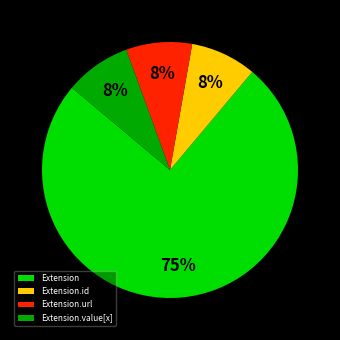

The Extension.id slice represents 8% of the pie. True or false?

True